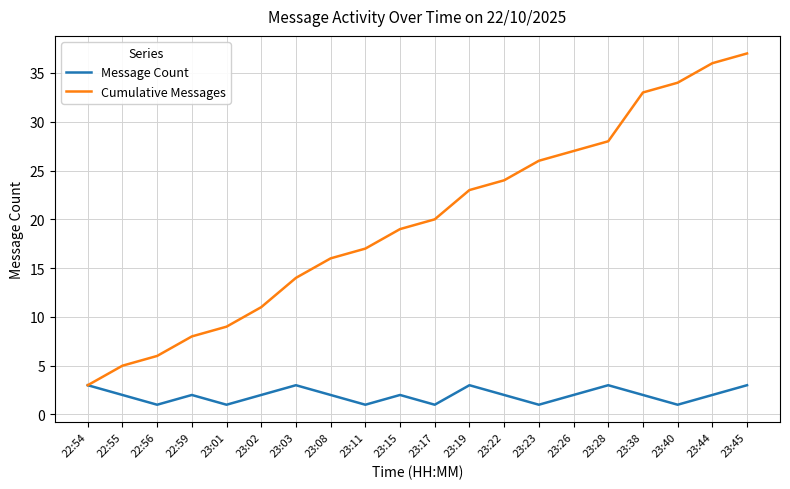

How many interior local valleys does the Message Count series have?

6